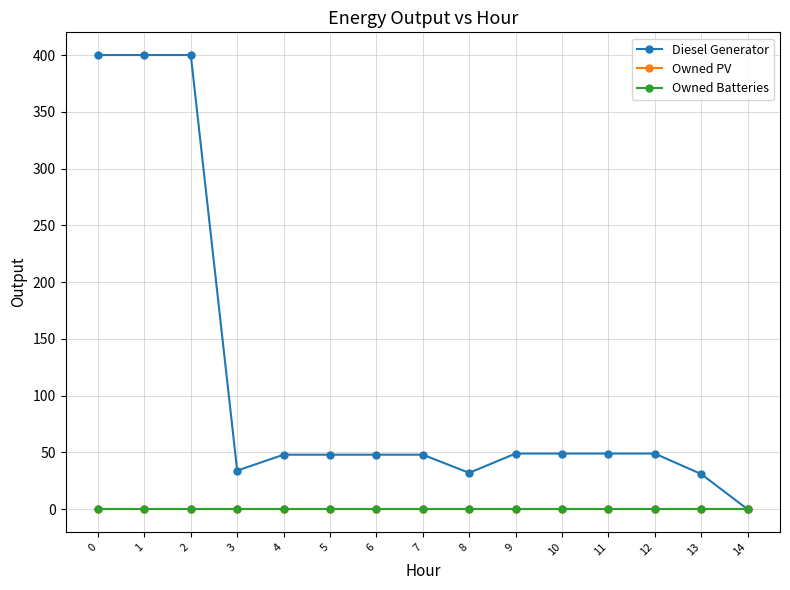

What is the total value across all series at 3?

34